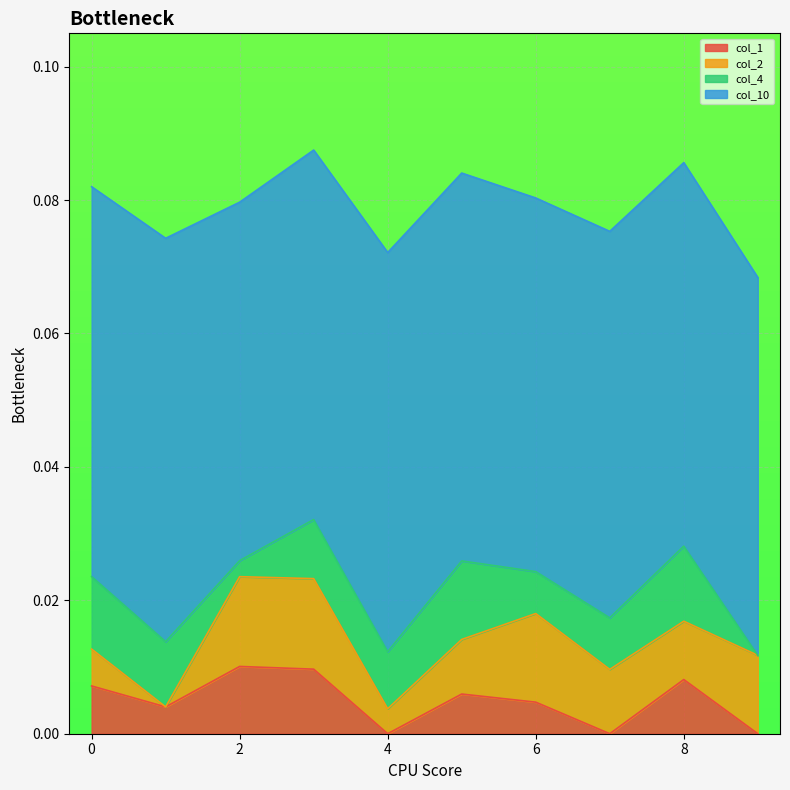

At which category is the sum across all series the highest?

3